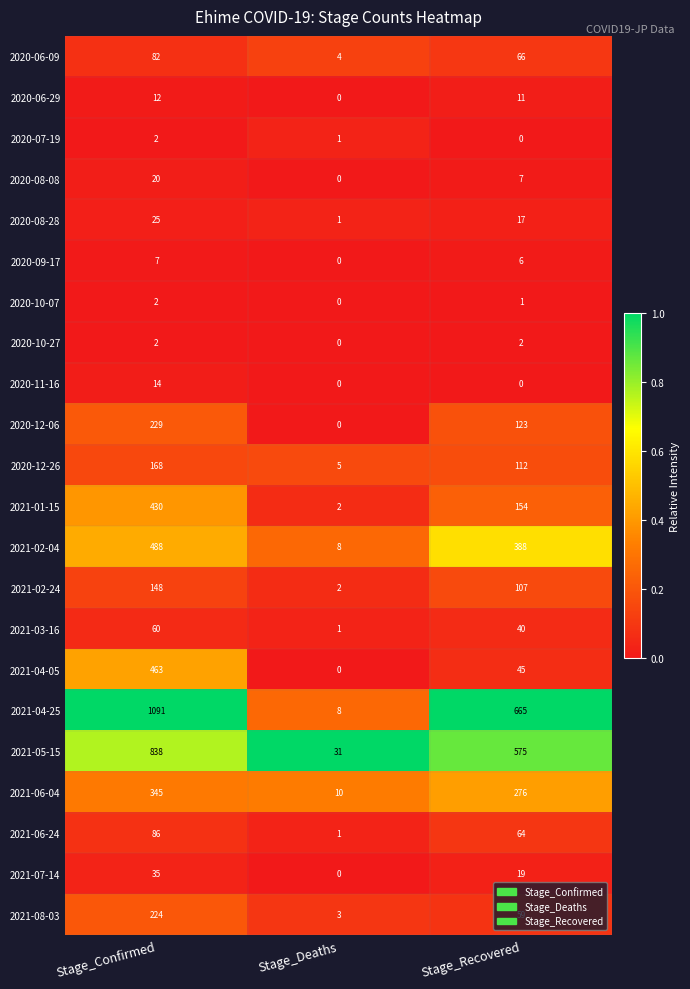

What is the difference between the maximum and minimum values in the 2021-03-16 series?

59